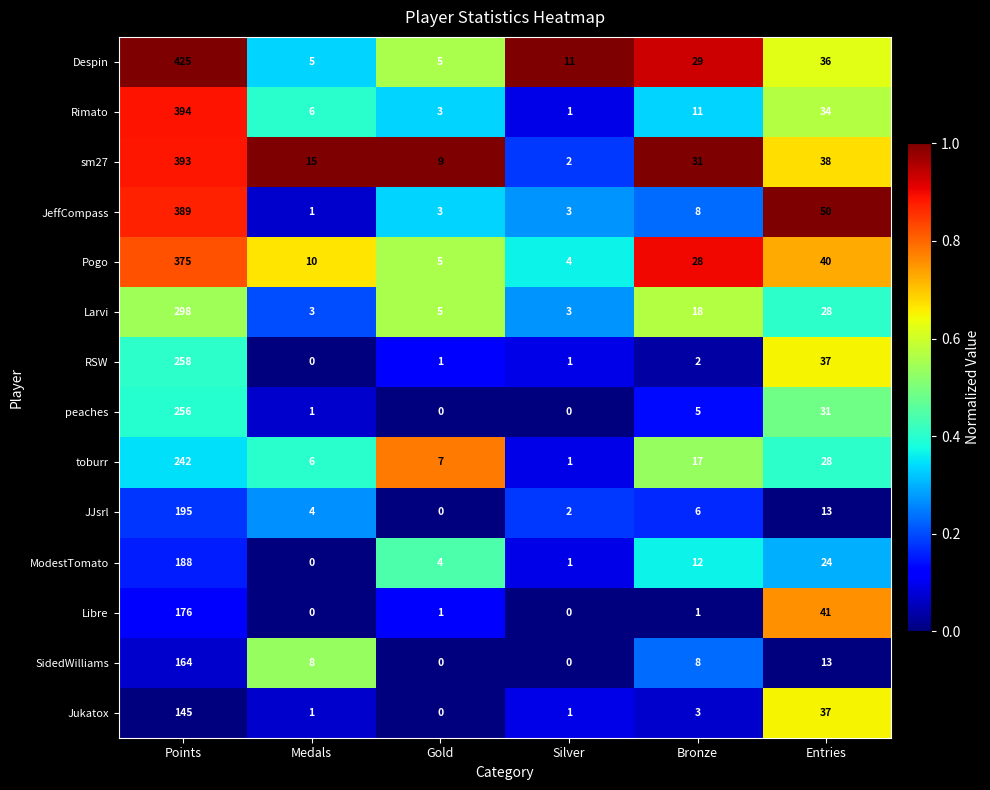

What is the greatest value displayed?

425